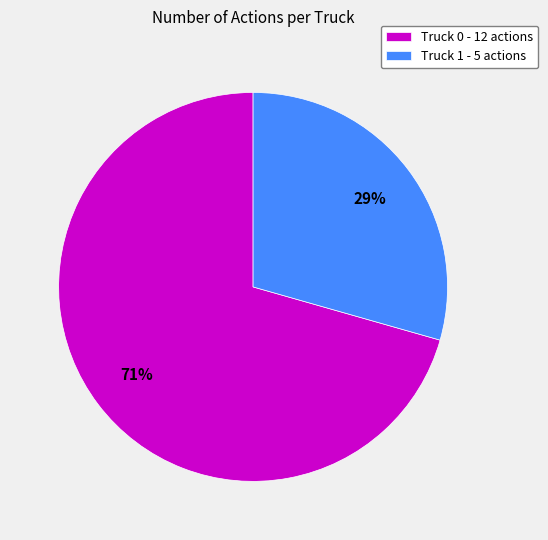

Do Truck 1 and Truck 0 together represent more than half of the pie?

Yes